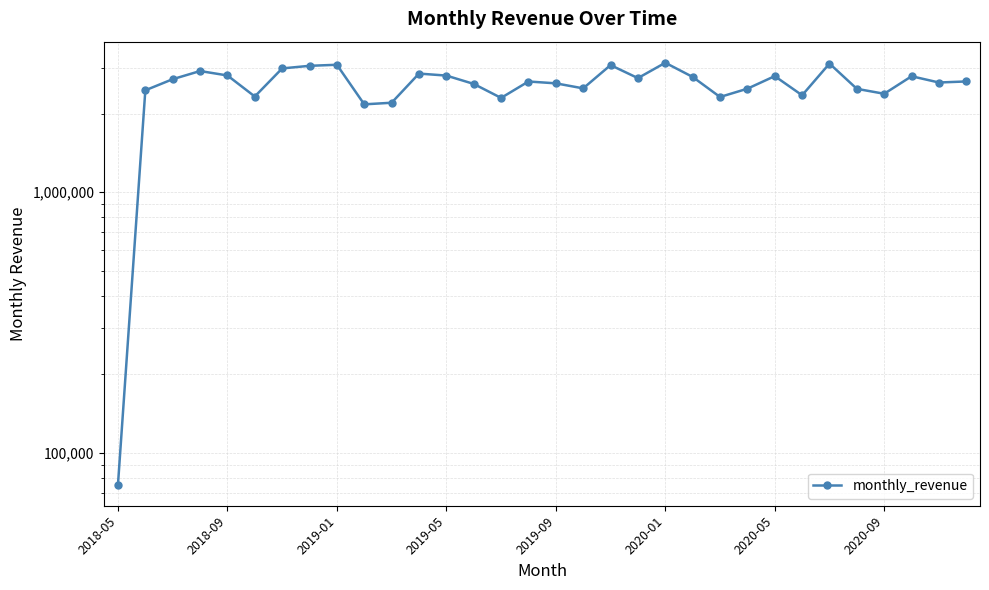

The value at 11 is 4321380.7. True or false?

False